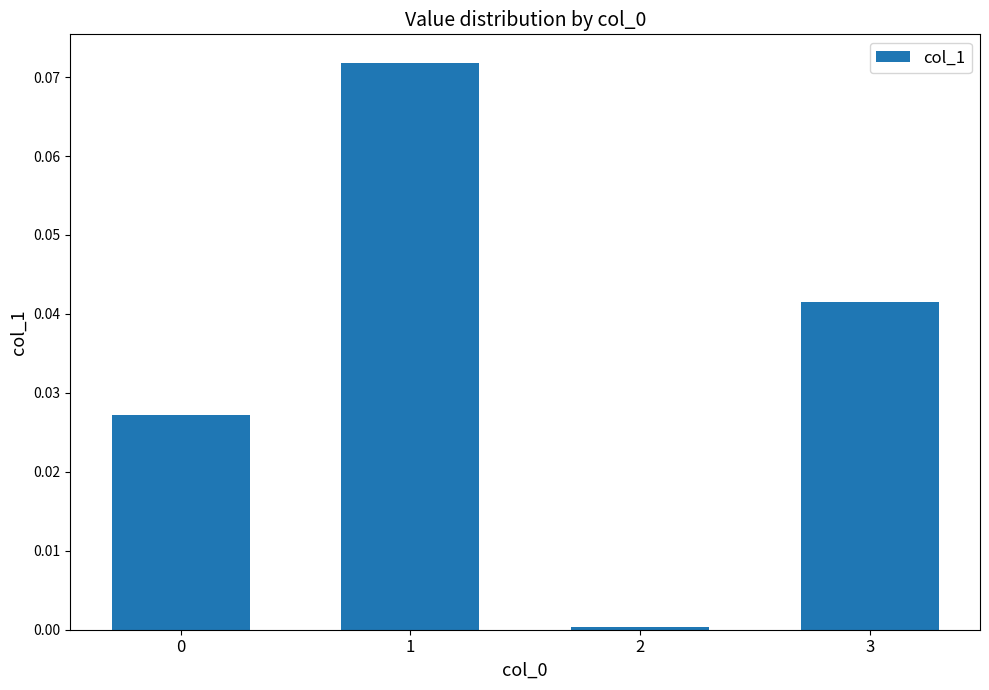

Does the chart contain any negative values?

No